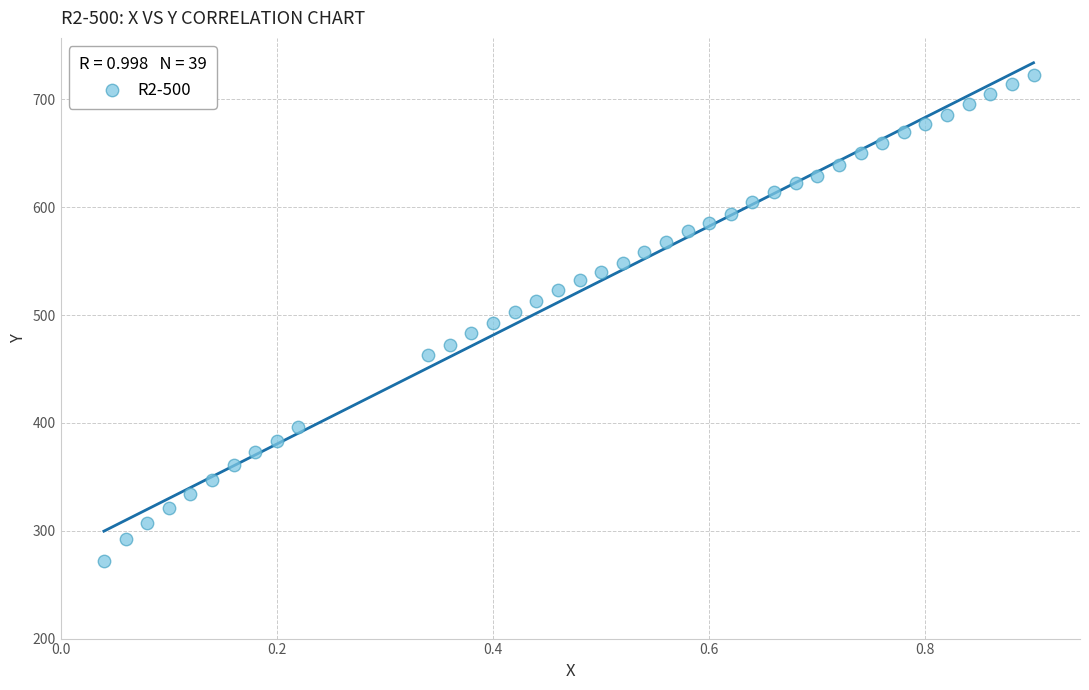

What is the range of X values (max minus min)?

0.9